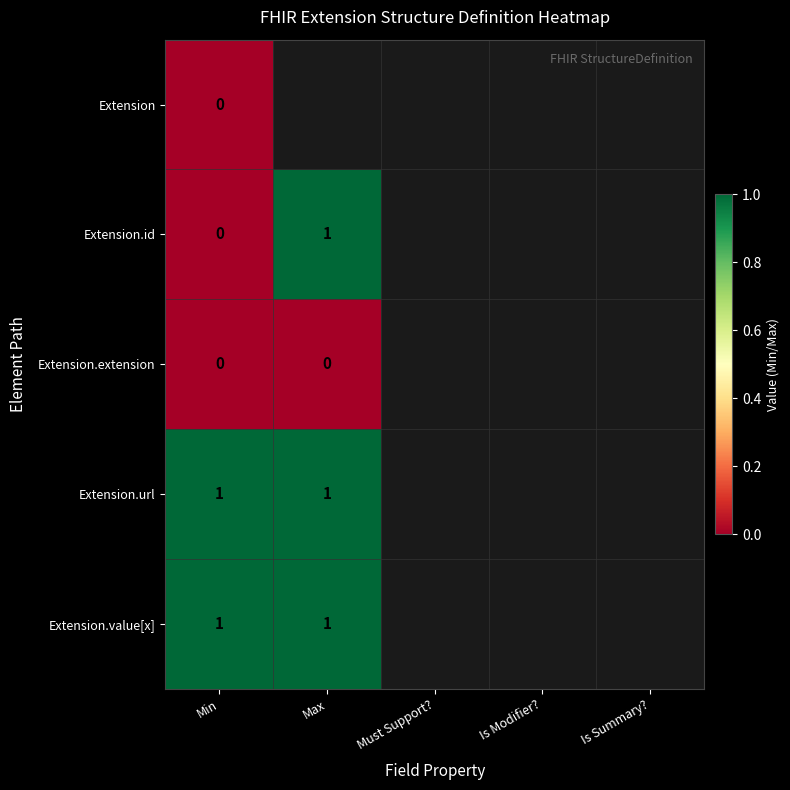

What is the difference between the Extension.id values at Min and Max?

1.0